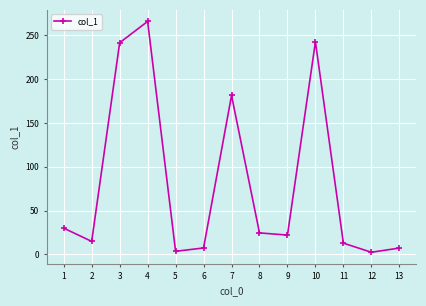

Approximately how many times larger is the value at 8 compared to 6?

3.4